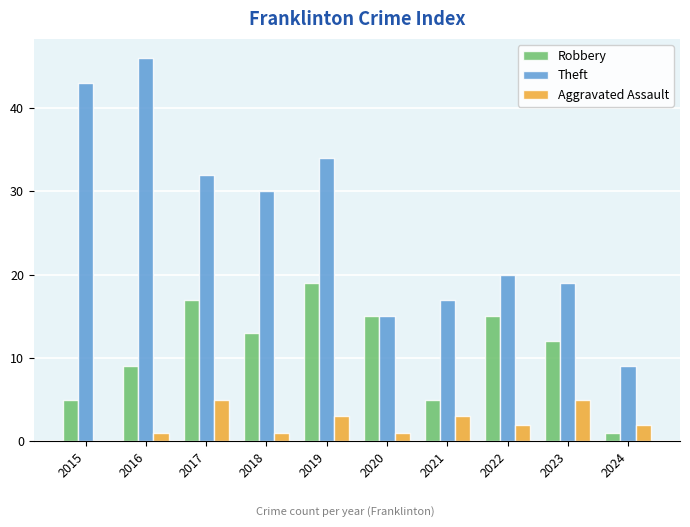

What is the sum of all Robbery values?

111